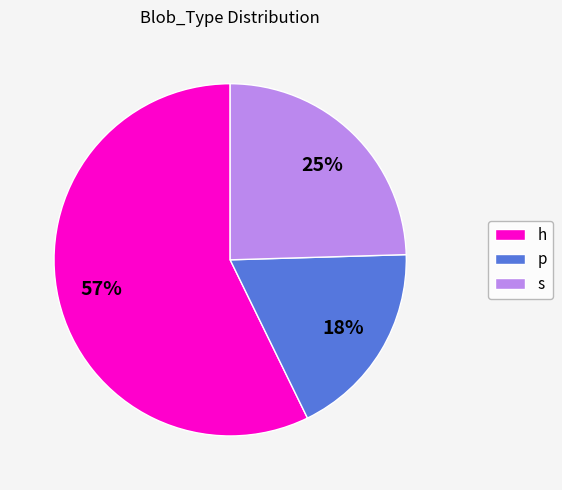

To the nearest percent, what portion does h represent?

57%